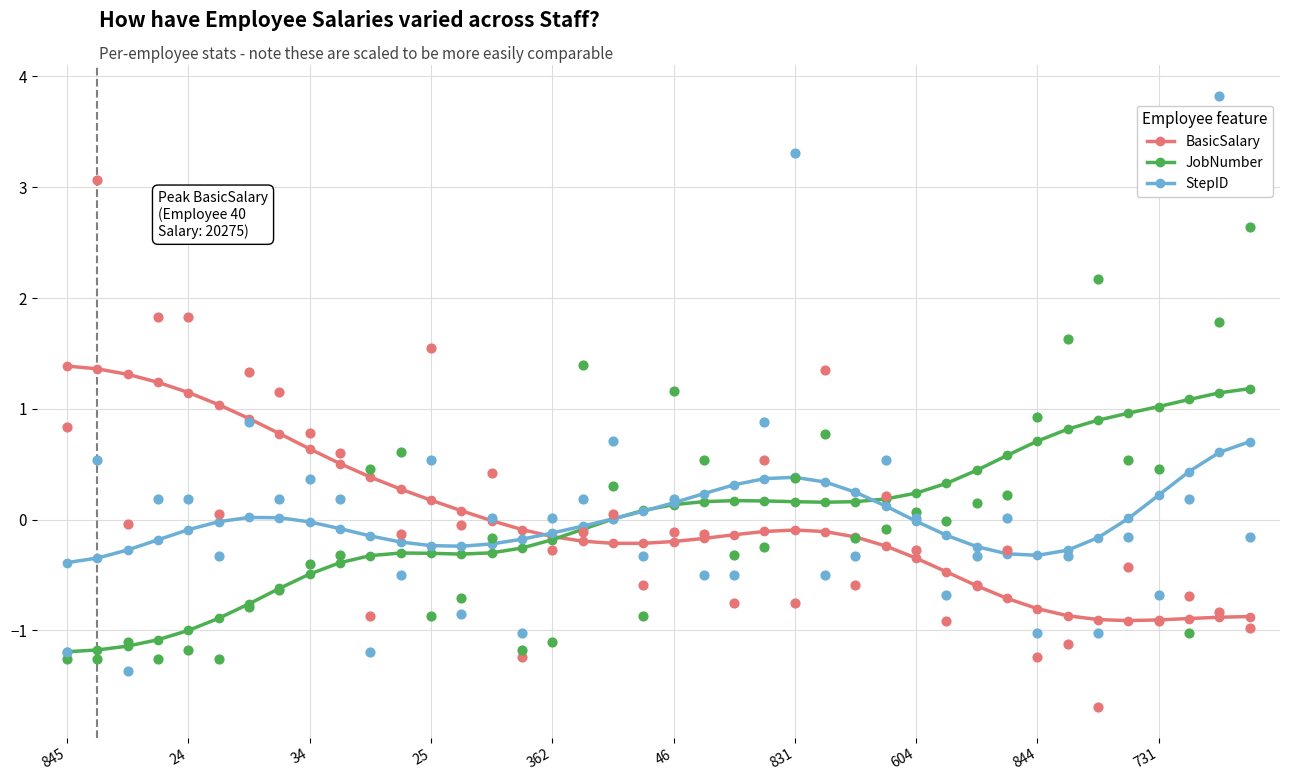

Which series has the largest total across all categories?

BasicSalary